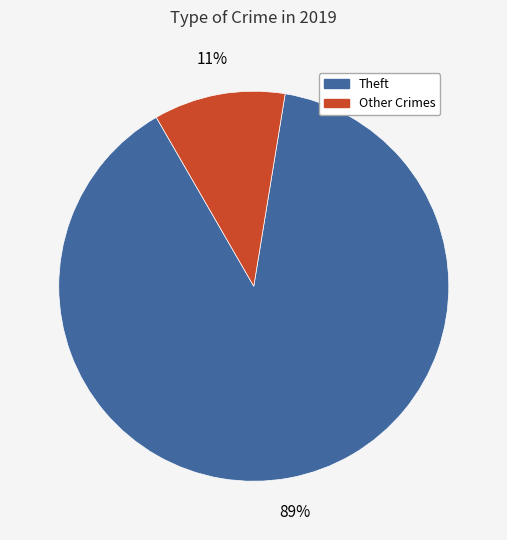

To the nearest percent, what is the difference between the largest and smallest slice percentages?

78%